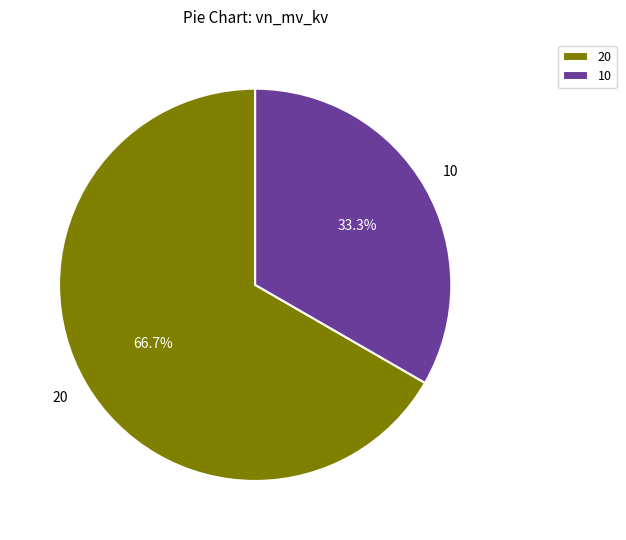

What percentage is NOT represented by 20?

33.3%